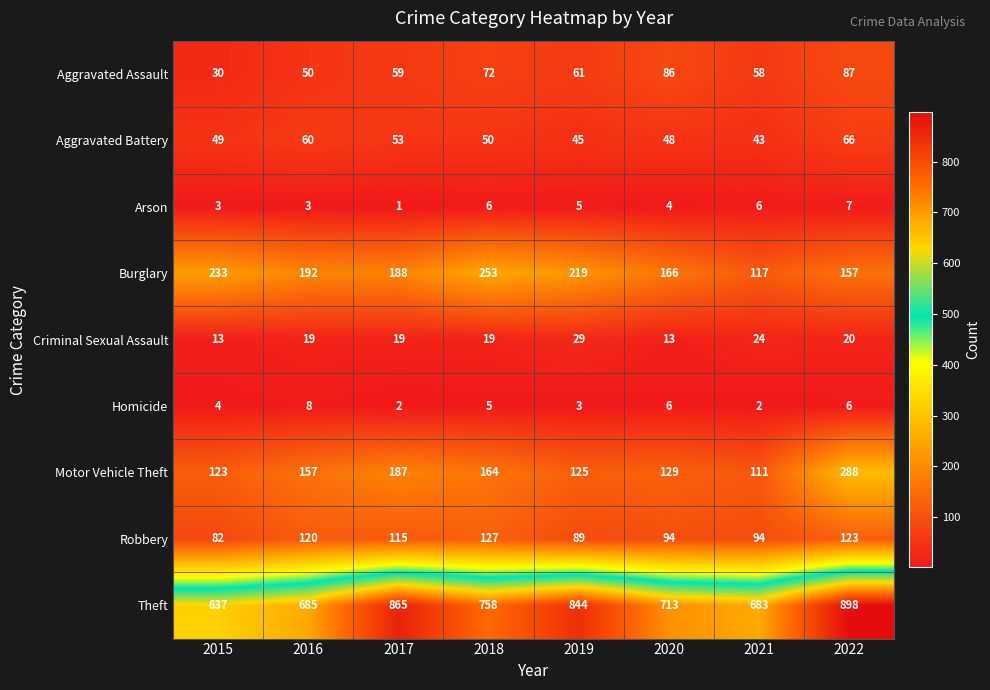

What is the lowest value of the Theft series?

637